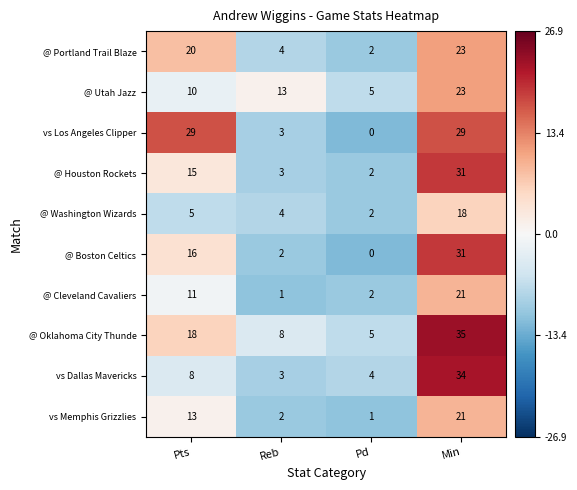

Which series changed the most between Reb and Pd?

@ Utah Jazz